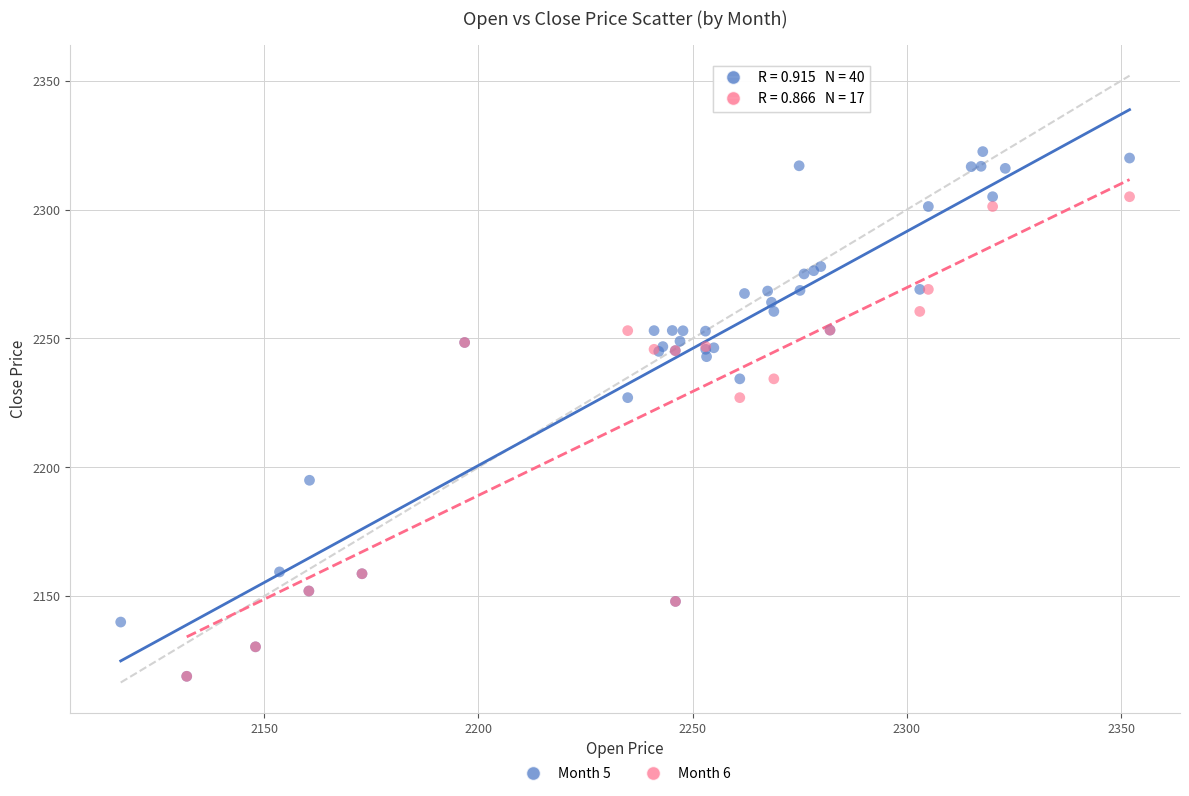

Which series reaches the maximum Y coordinate?

Month 5